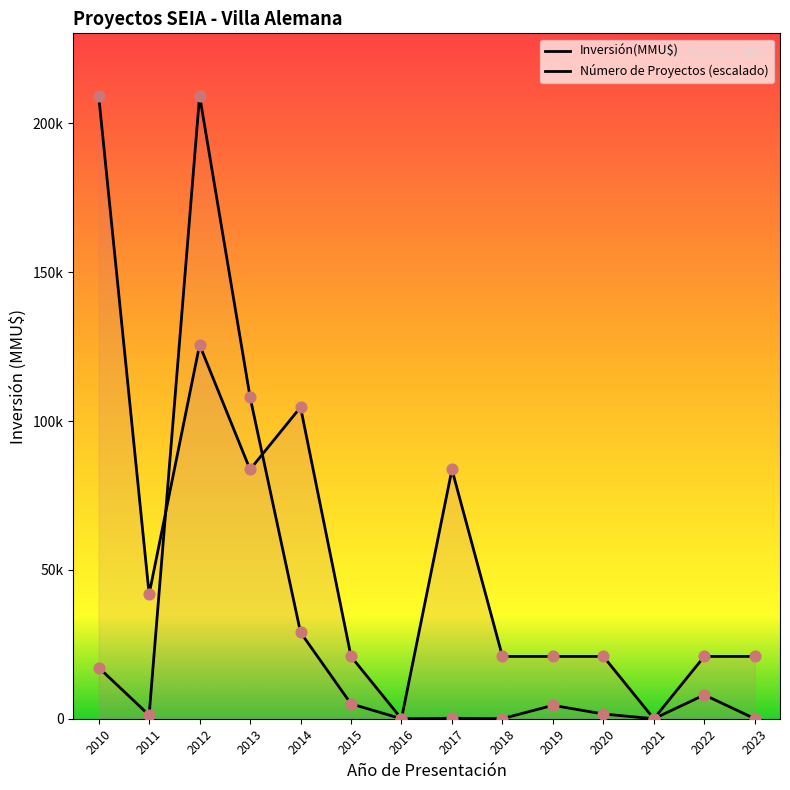

Which series contains the highest Y value?

Inversión(MMU$)